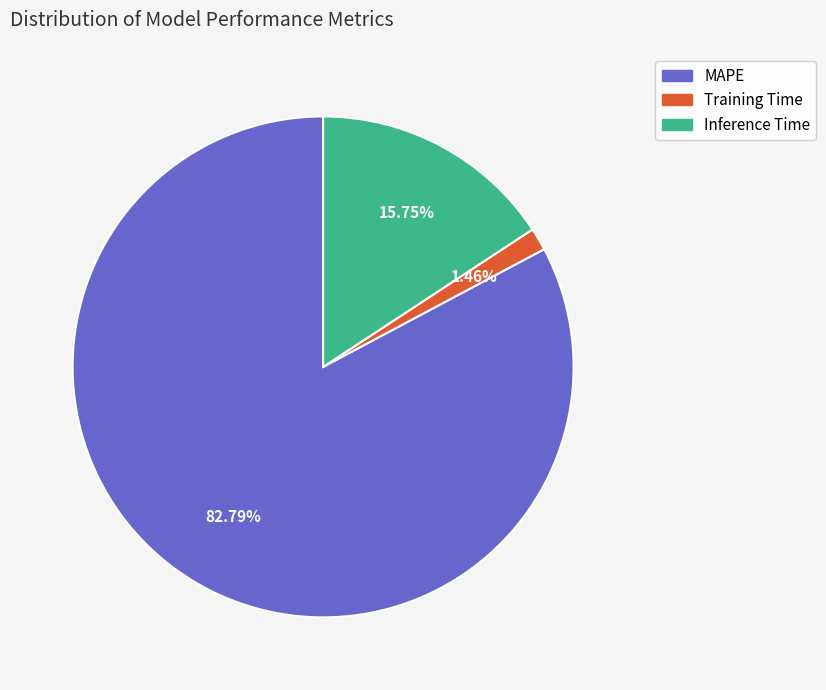

Which slice is the largest?

MAPE